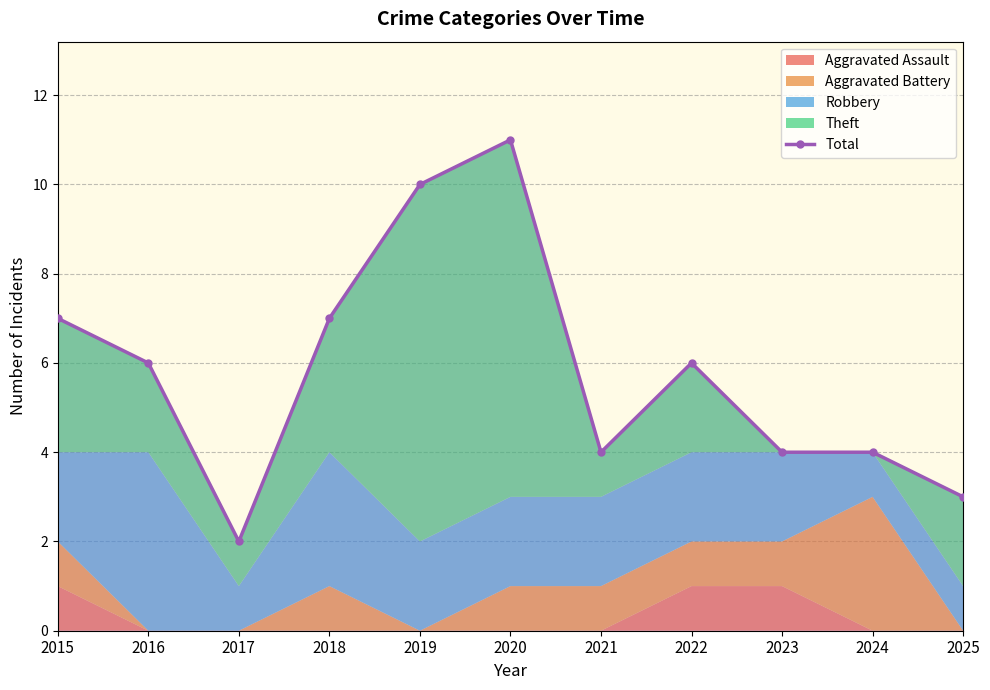

The chart shows a value of 1 at 2017. True or false?

False